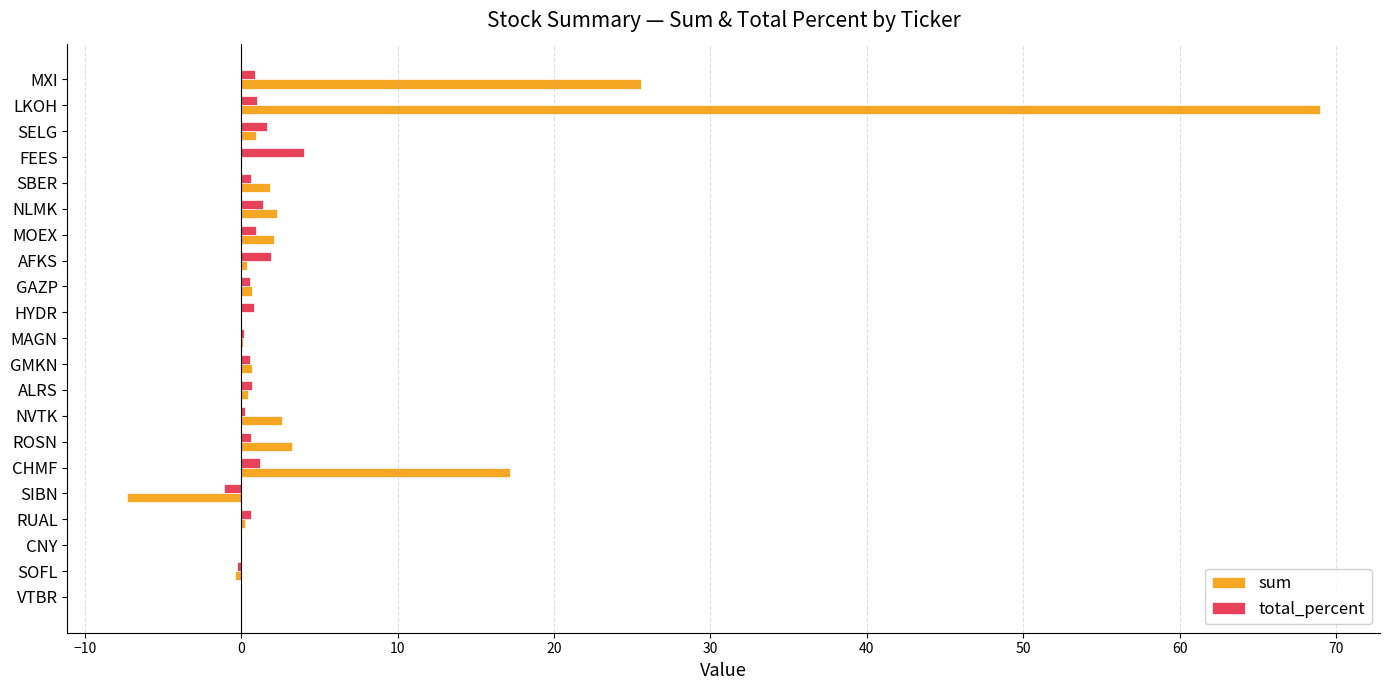

True or false: sum has a value of 43.4 at VTBR.

False